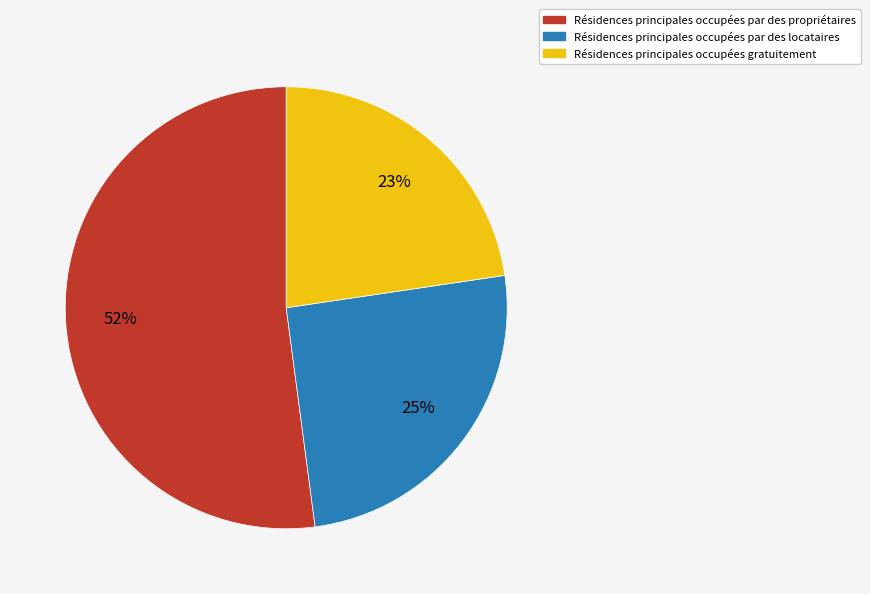

What percentage is the Résidences principales occupées par des locataires slice, to the nearest percent?

25%